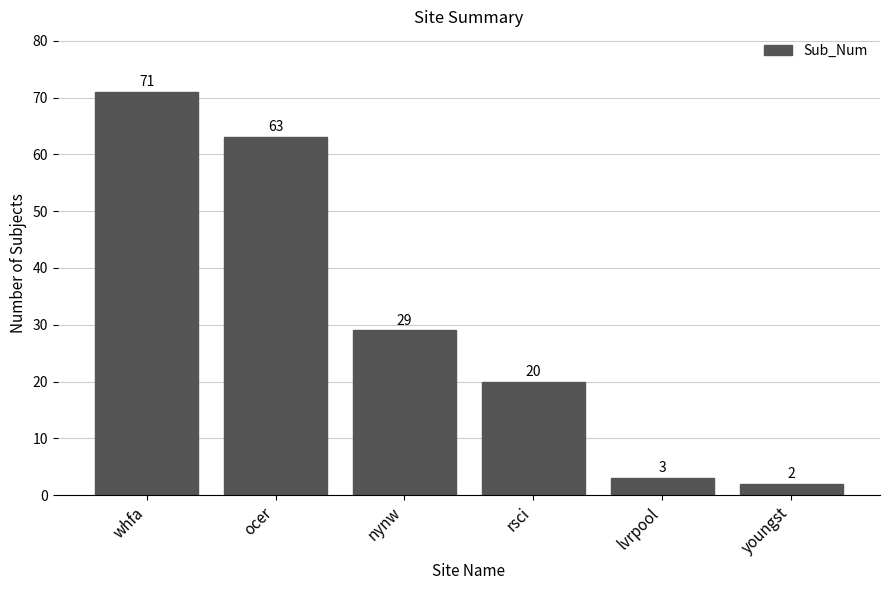

At which label does the data first exceed 29?

whfa